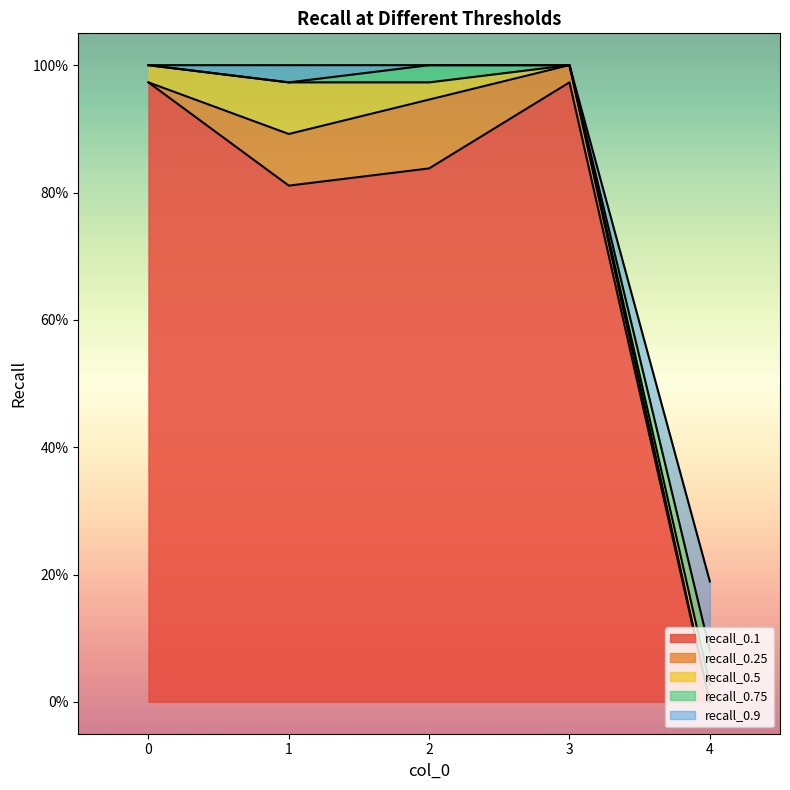

What are all the series names shown in the legend?

recall_0.1, recall_0.25, recall_0.5, recall_0.75, recall_0.9